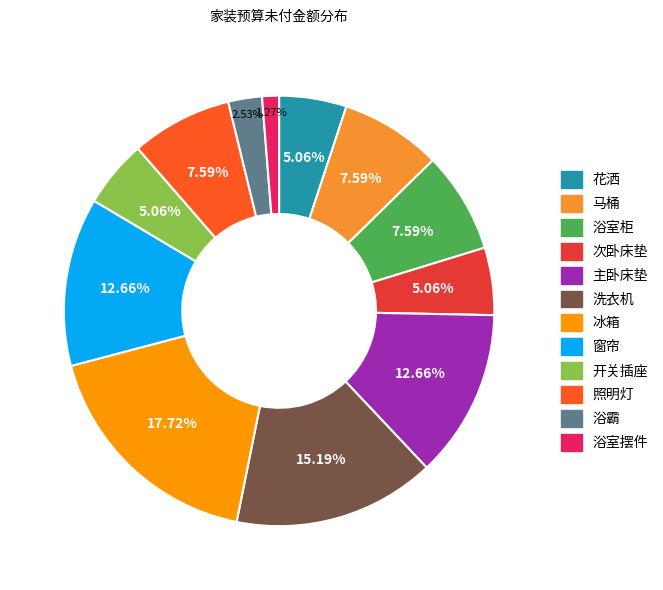

Approximately how many times larger is the value at 浴室柜 compared to 照明灯?

1.0